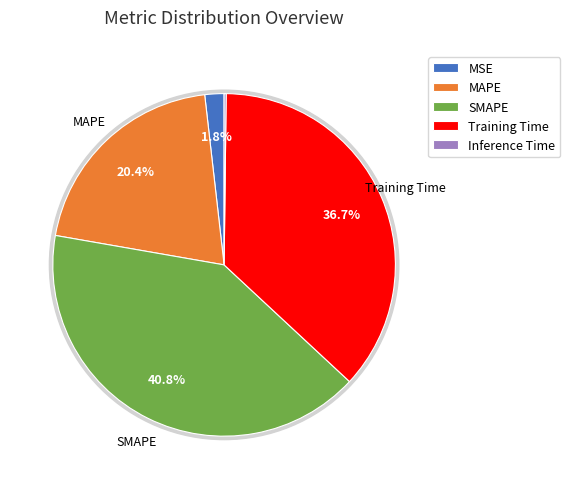

What is the ratio of the value at MSE to the value at MAPE?

0.1